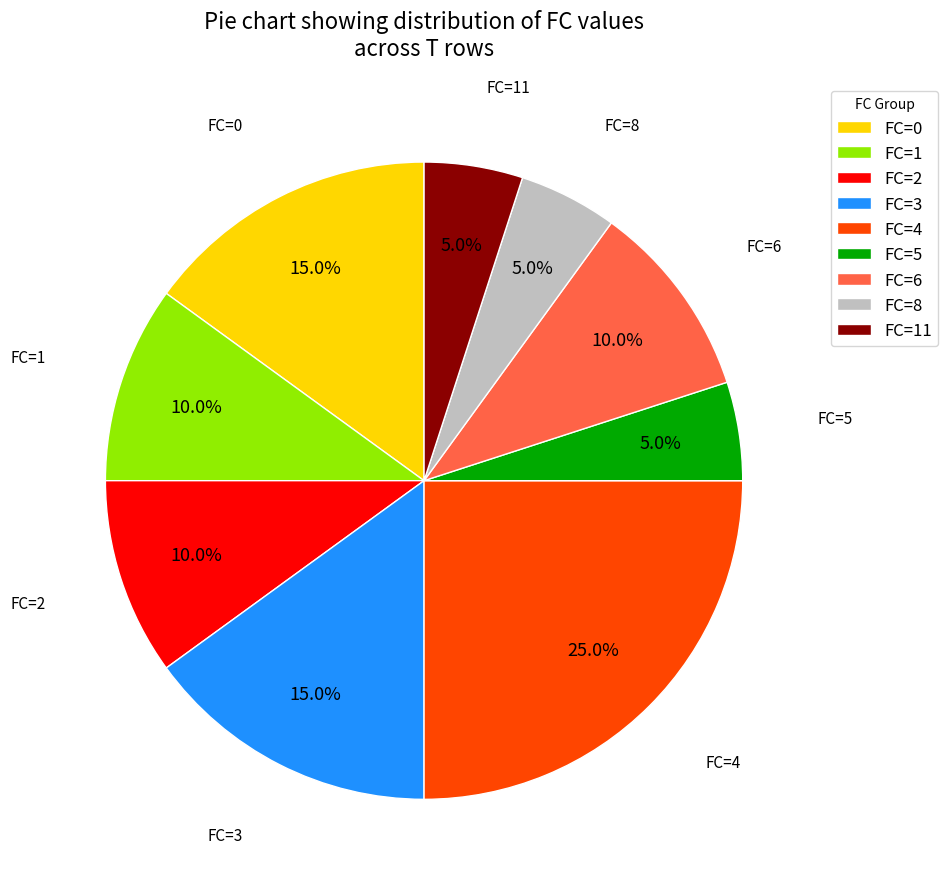

Combined, what portion of the pie is FC=0 and FC=3?

30.0%